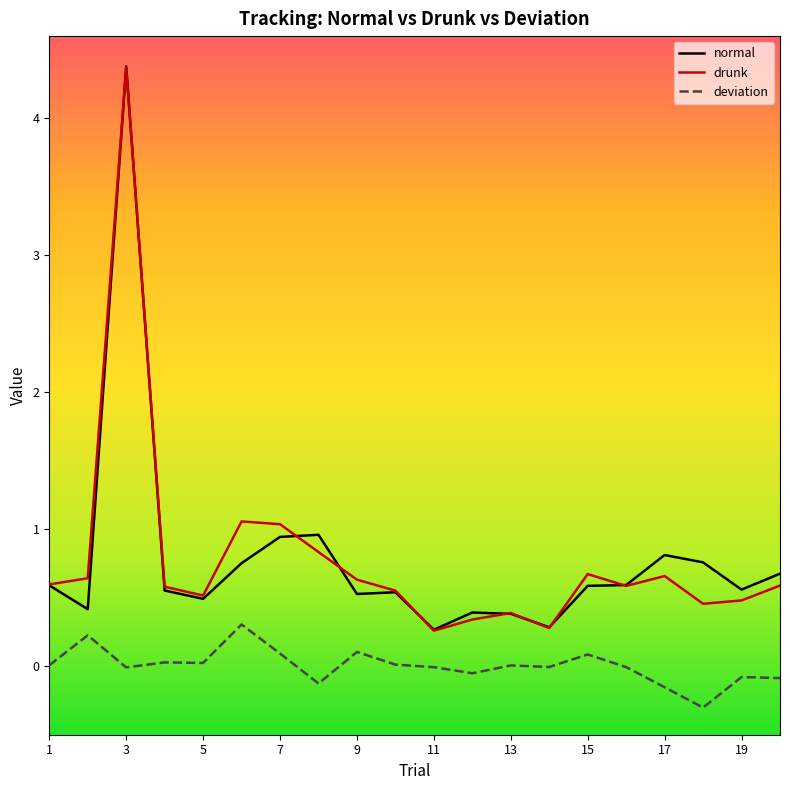

What is the highest value of the normal series?

4.4